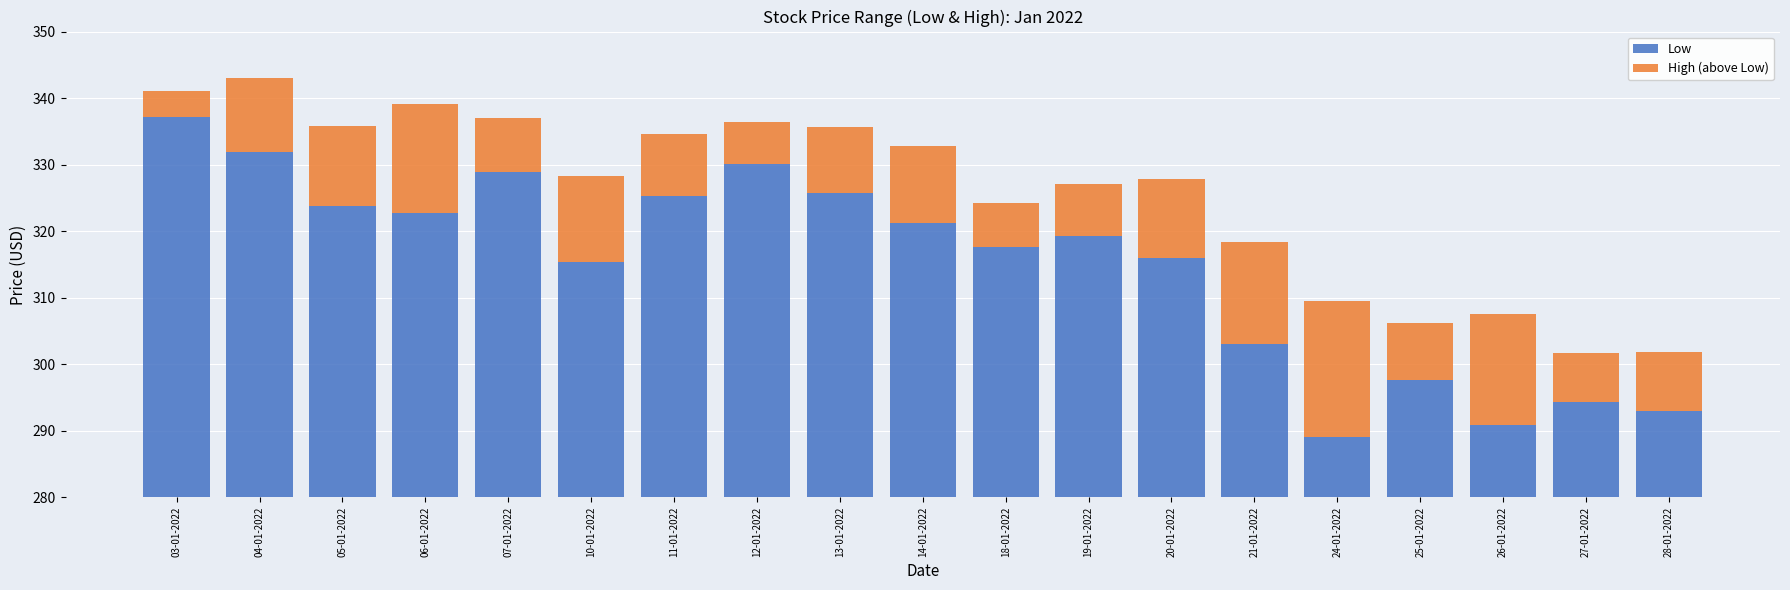

What is the total value across all series at 28-01-2022?

301.9